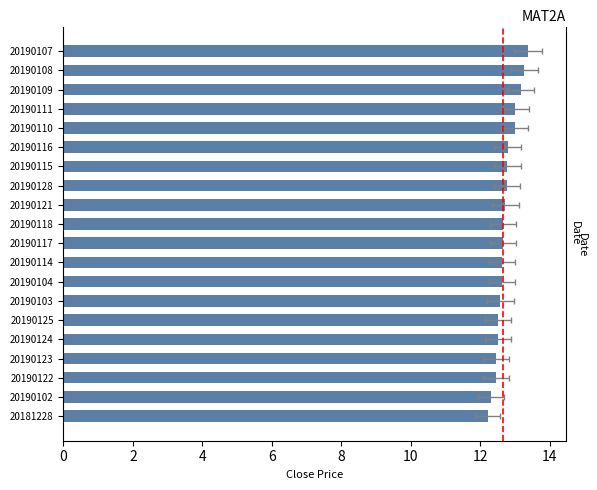

The value at 20190125 is 12.5. True or false?

True